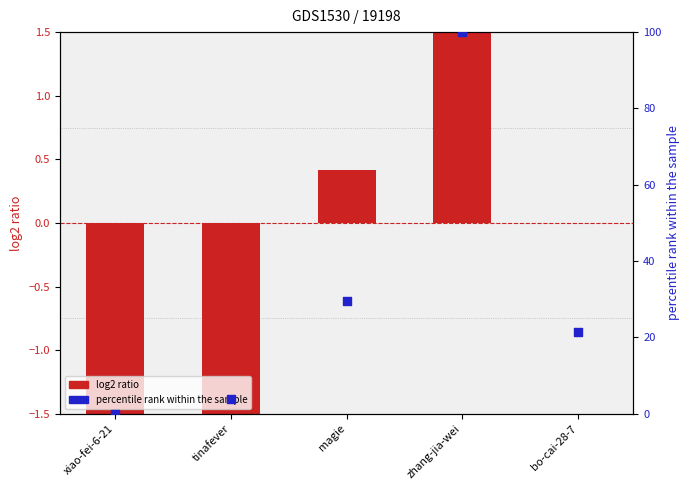

At which category is the sum across all series the highest?

zhang-jia-wei